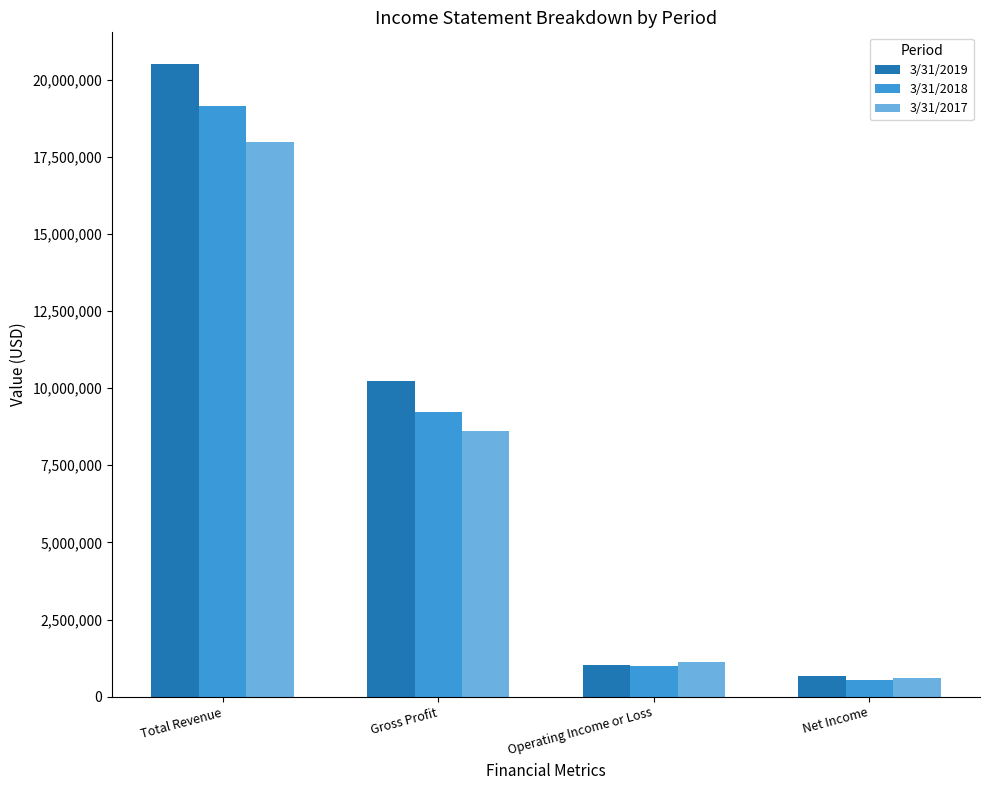

True or false: 3/31/2019 has a value of 20503988 at Total Revenue.

True